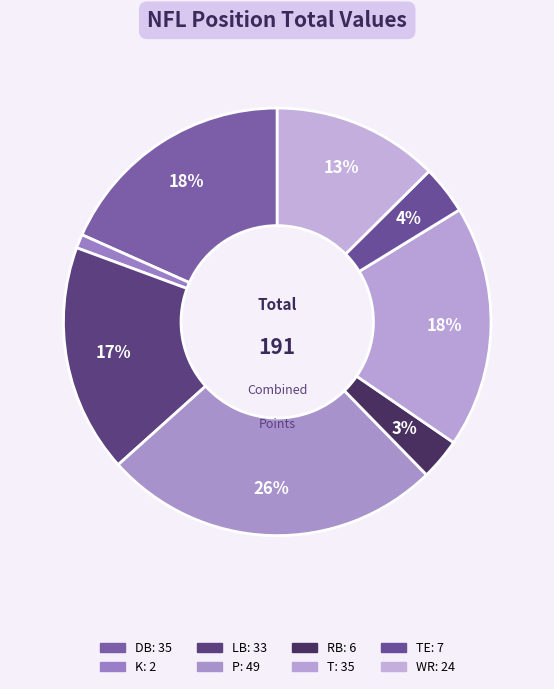

Count the number of slices in the pie.

8